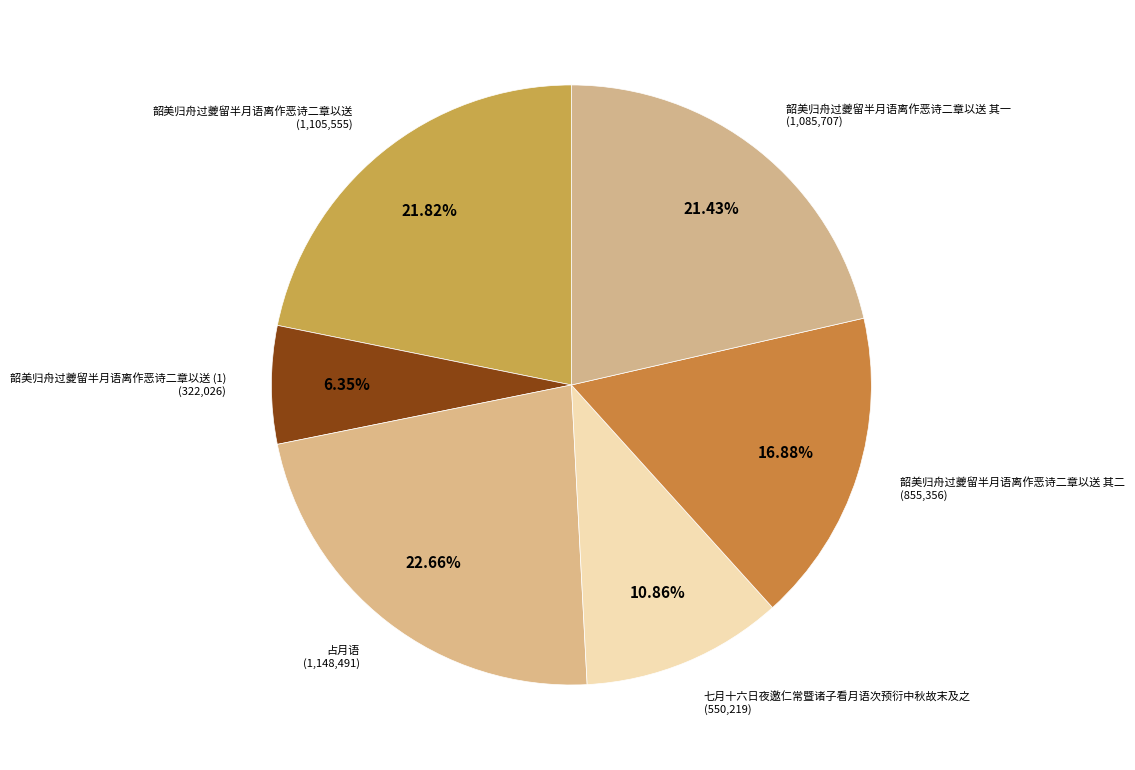

Count the number of slices in the pie.

6